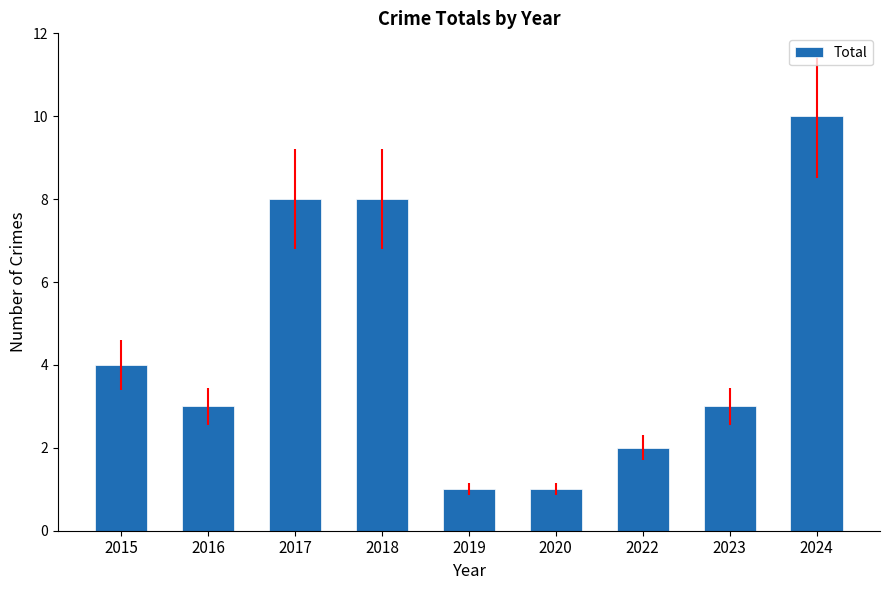

Reading left to right, list all the values displayed in this chart.

4	3	8	8	1	1	2	3	10